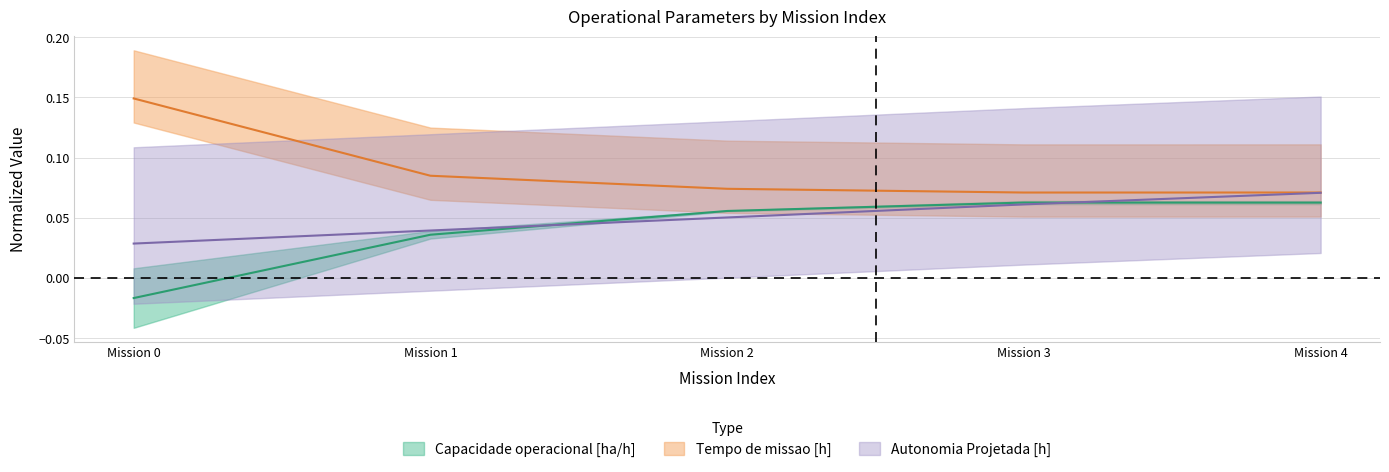

List the series in order of their peak value, lowest first.

Capacidade operacional [ha/h], Autonomia Projetada [h], Tempo de missao [h]